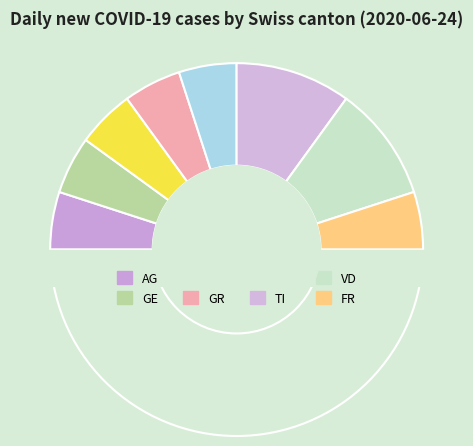

Between FR and GR, which is larger?

FR